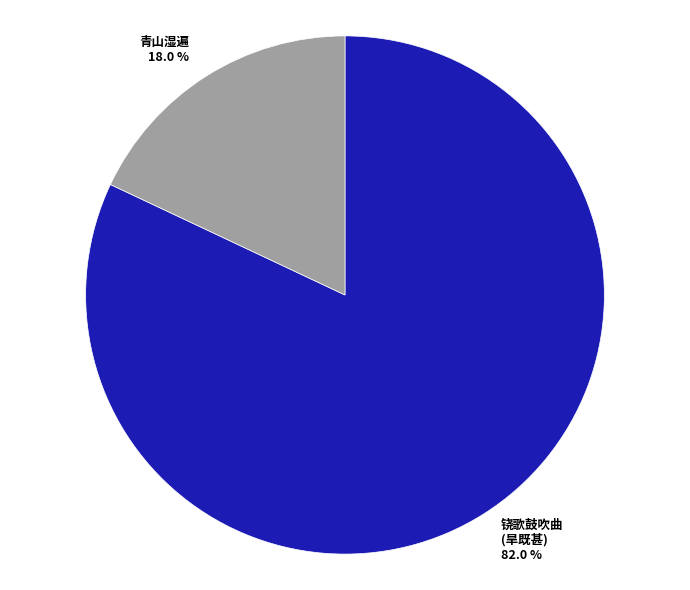

What is the largest slice in the pie chart?

铙歌鼓吹曲 (旱既甚) 82.0 %